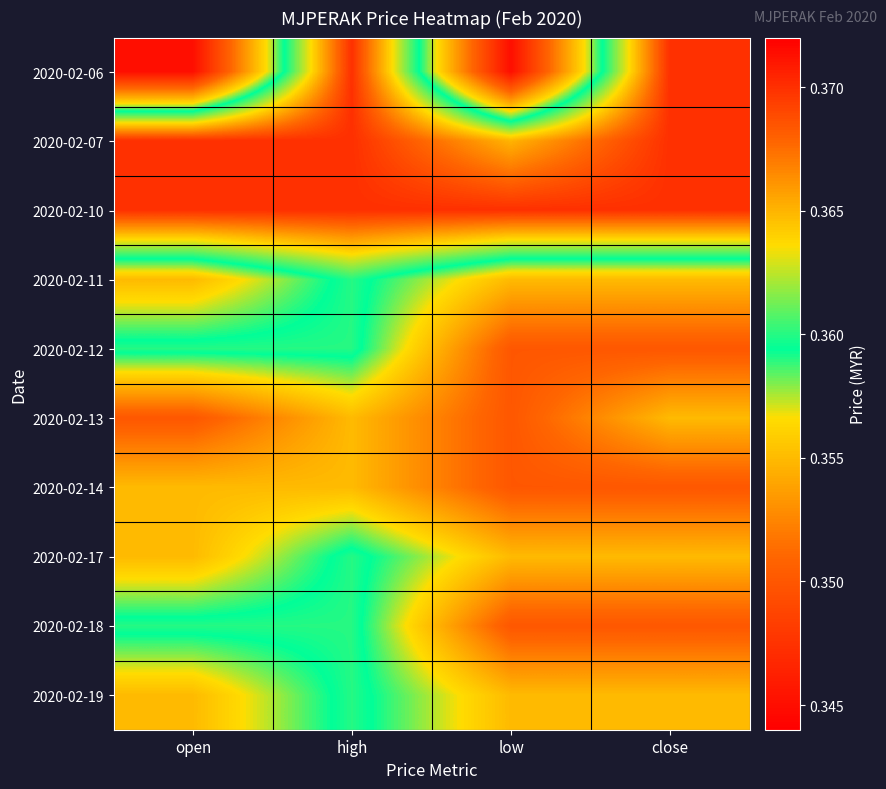

Which series has the widest spread of values?

2020-02-06